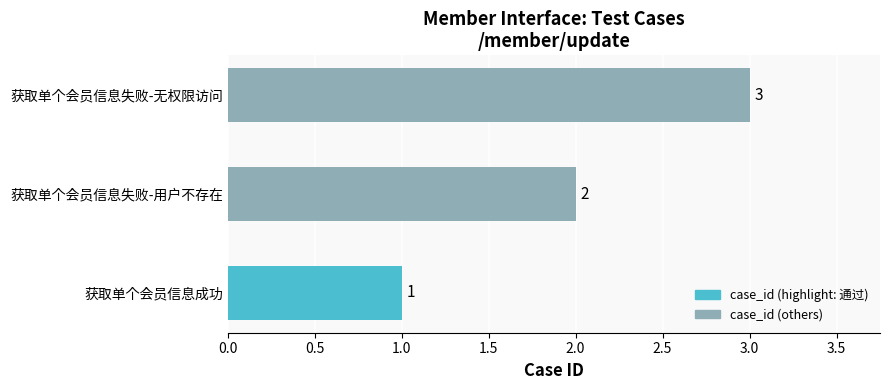

What is the sum of all values?

6